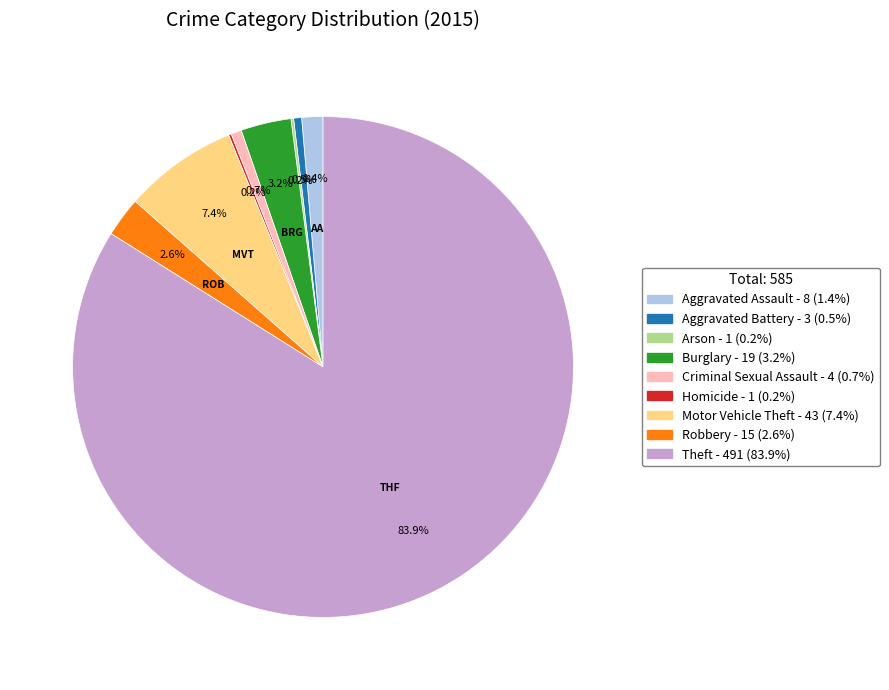

To the nearest percent, what is the difference between the largest and smallest slice percentages?

84%